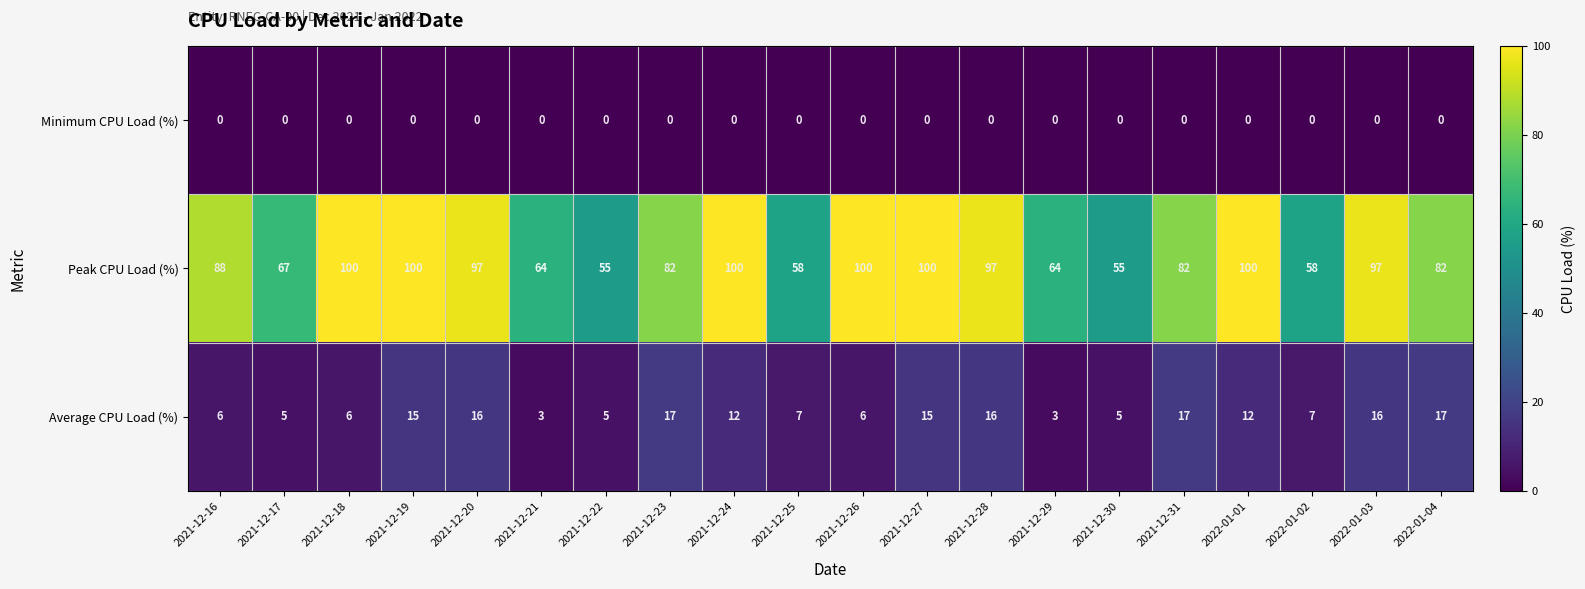

At how many categories does at least one series exceed 60?

16